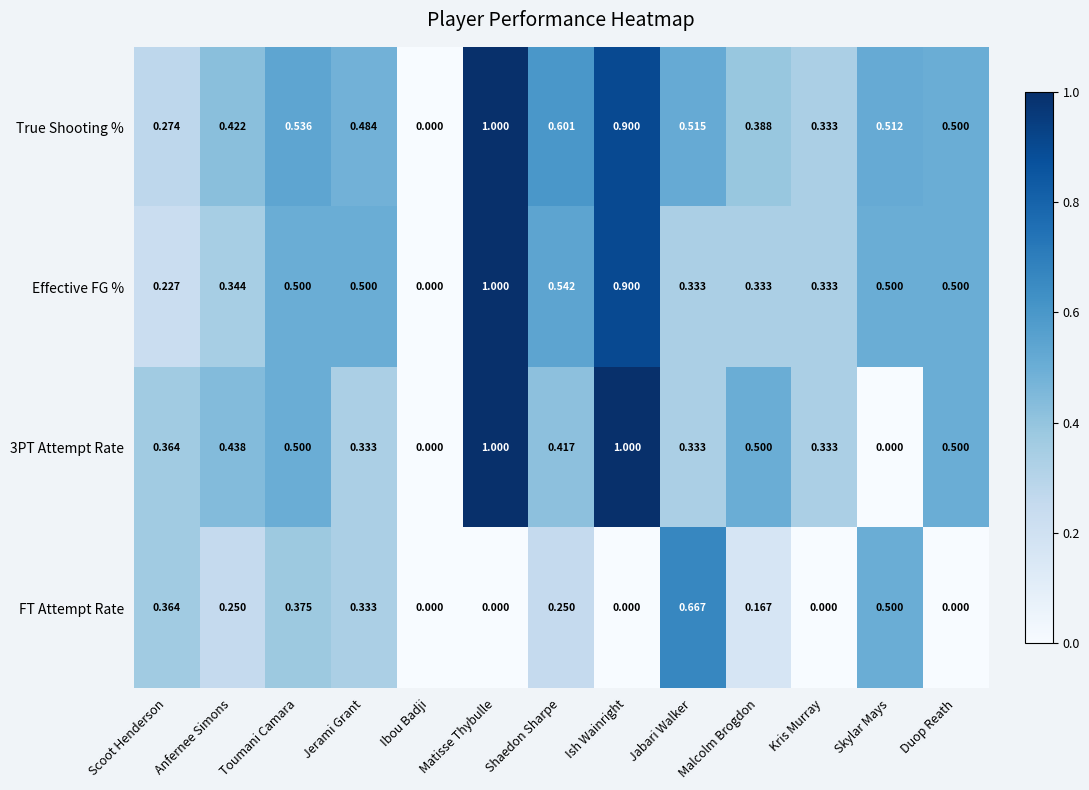

Which series has the largest total across all categories?

True Shooting %